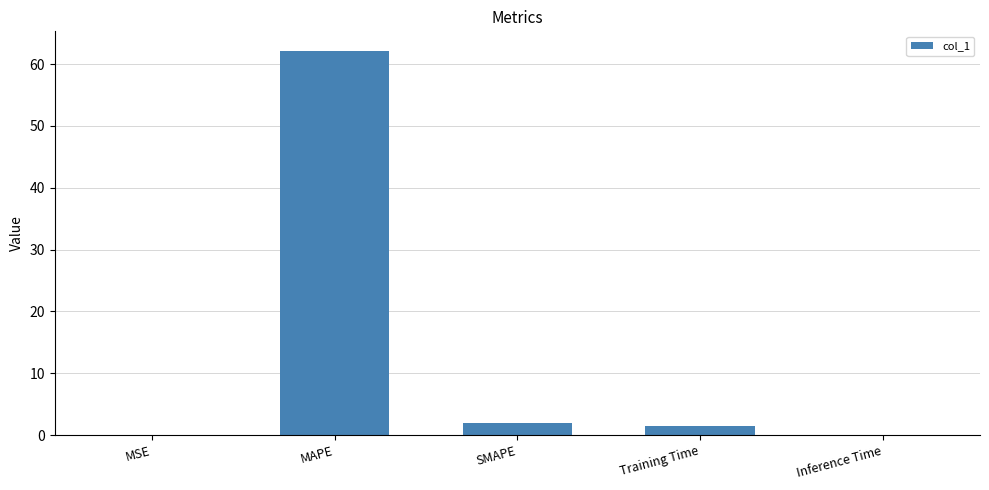

What is the approximate value at SMAPE?

2.0